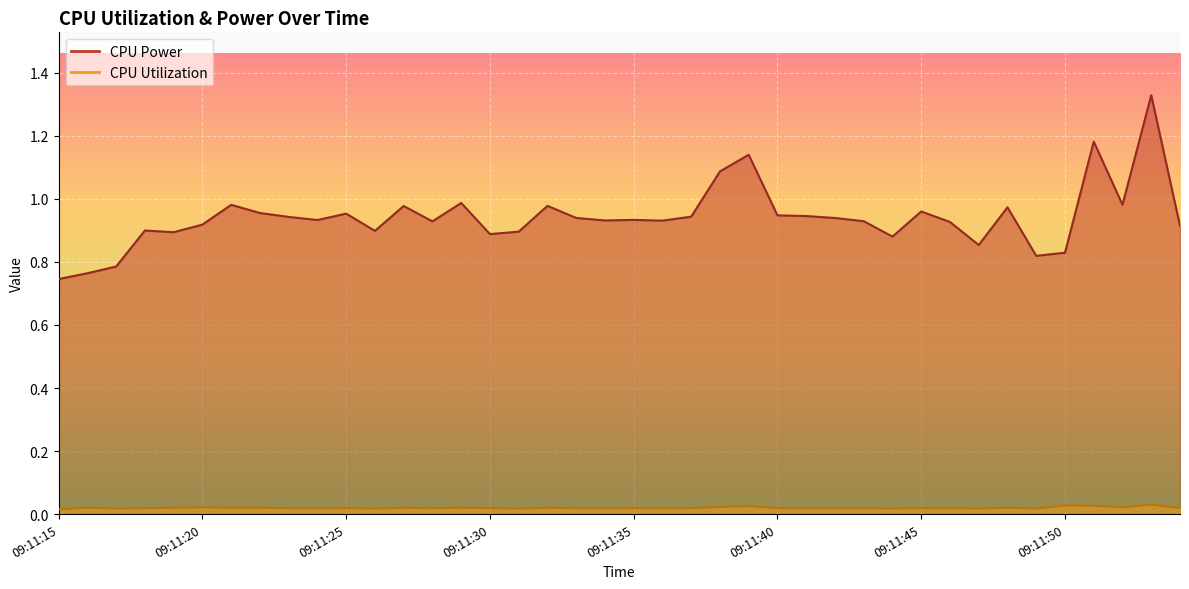

Between 09:11:24 and 09:11:40, which is larger?

09:11:40